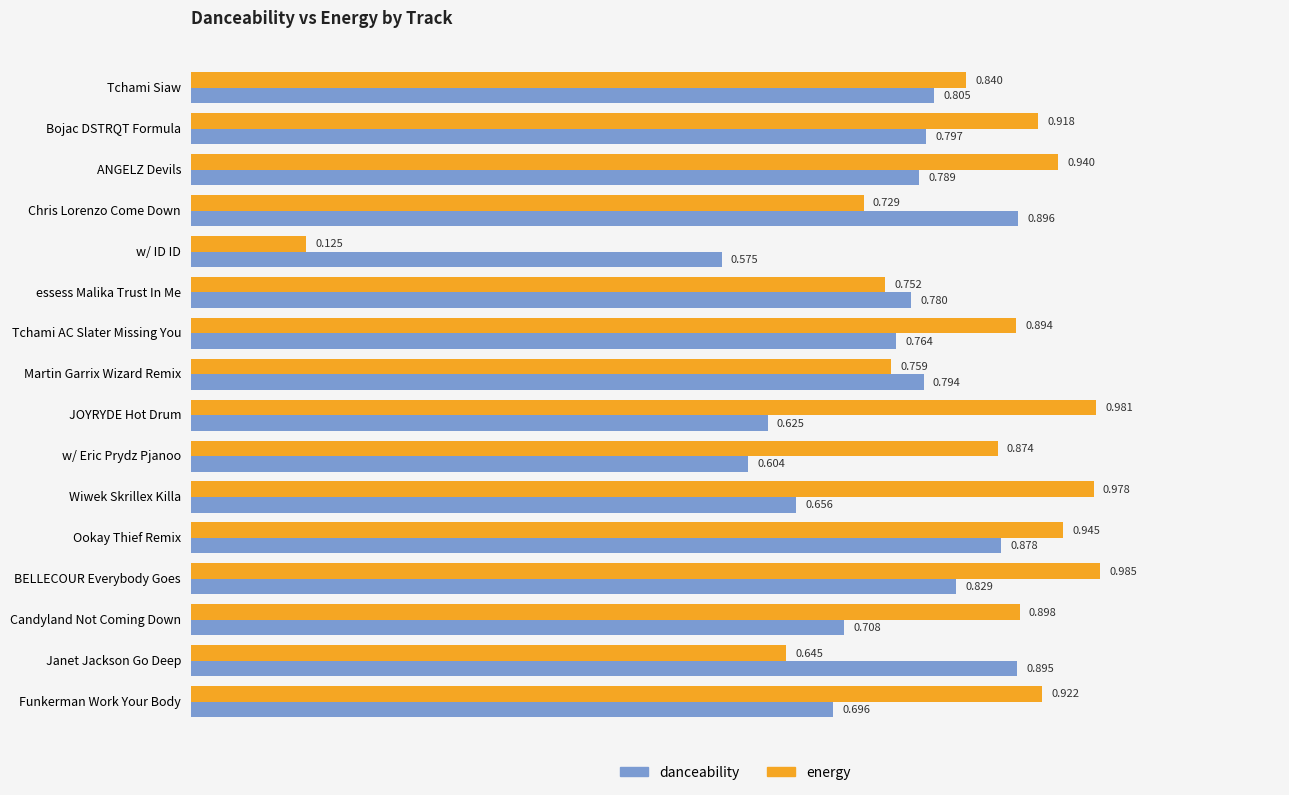

Which series has the largest range (max minus min)?

energy